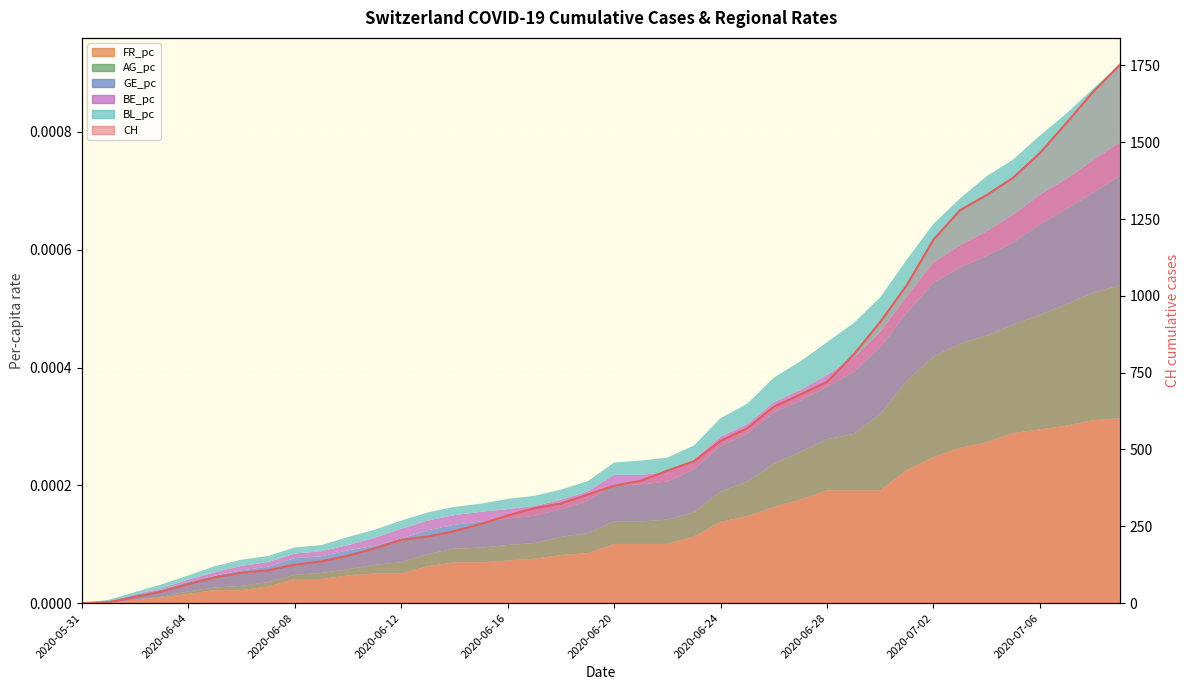

How many lines are shown in the chart?

1